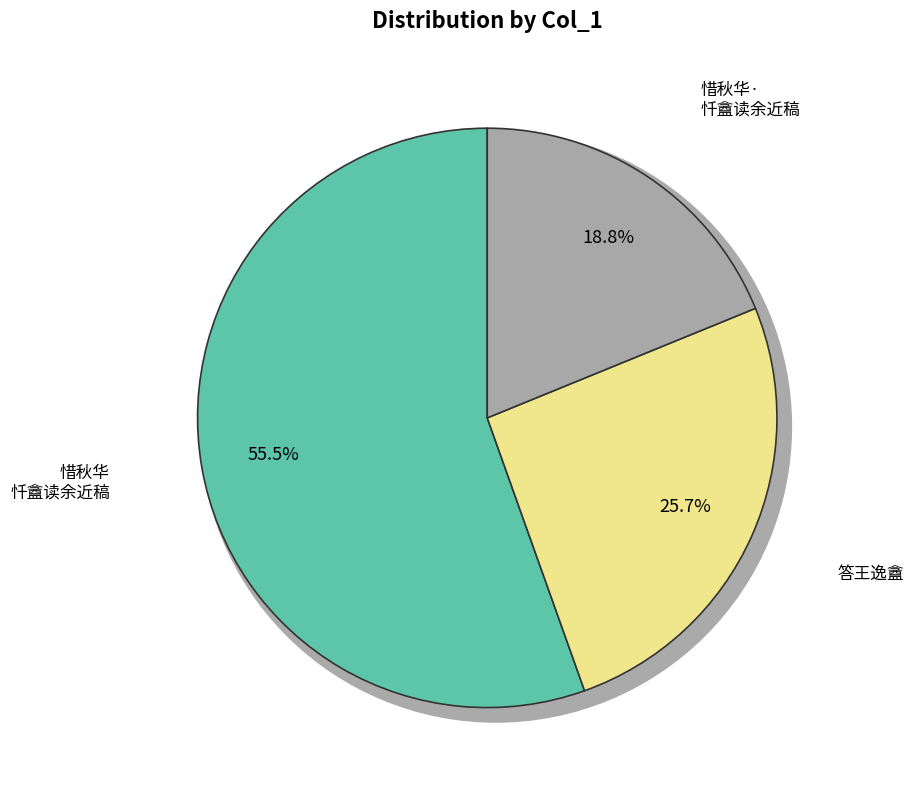

Does 惜秋华·忏盦读余近稿，有赋，依韵詶之，并示二湘 represent more than half of the total?

No